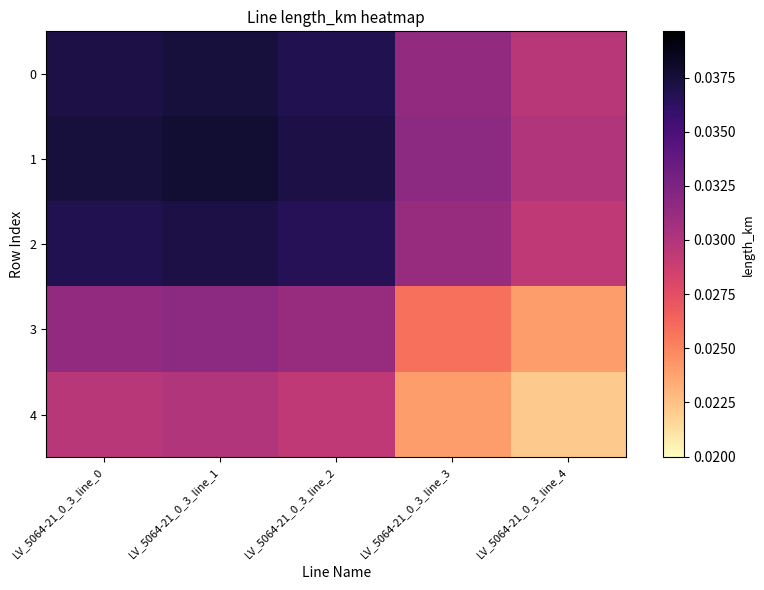

Between LV_5064-21_0_3_line_0 and LV_5064-21_0_3_line_4, which is larger?

LV_5064-21_0_3_line_0